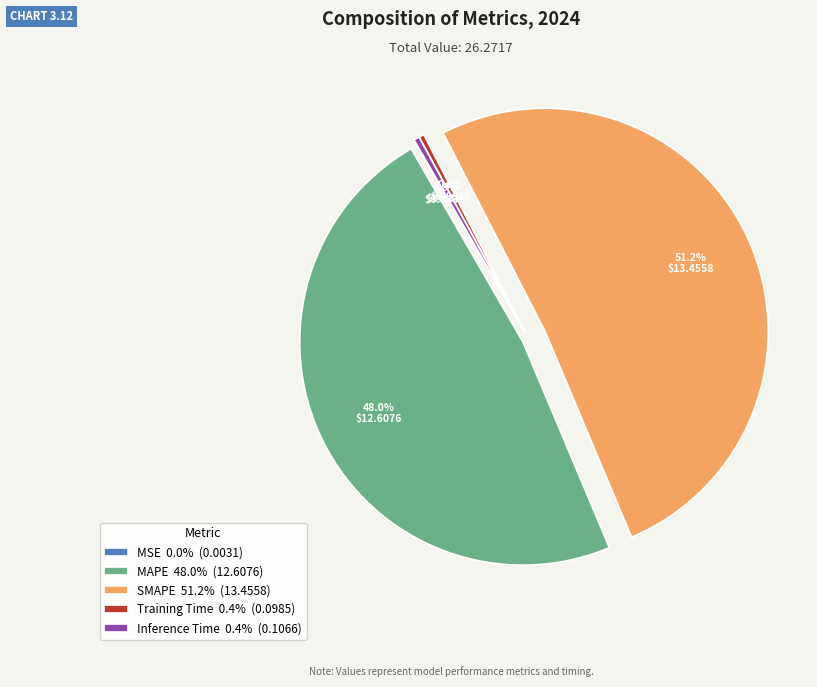

Is there a majority slice in this chart?

Yes